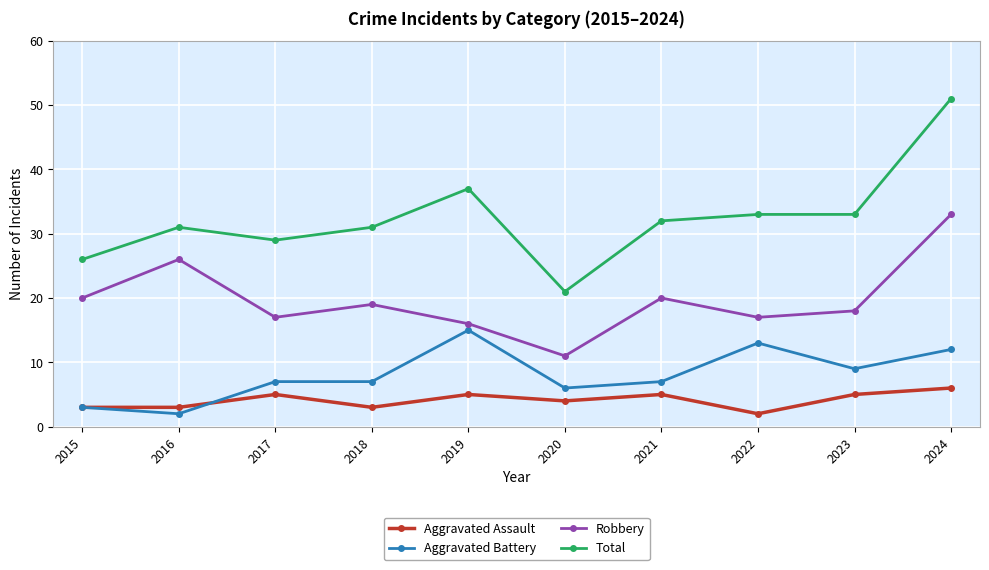

Read the Aggravated Battery value at 2017.

7